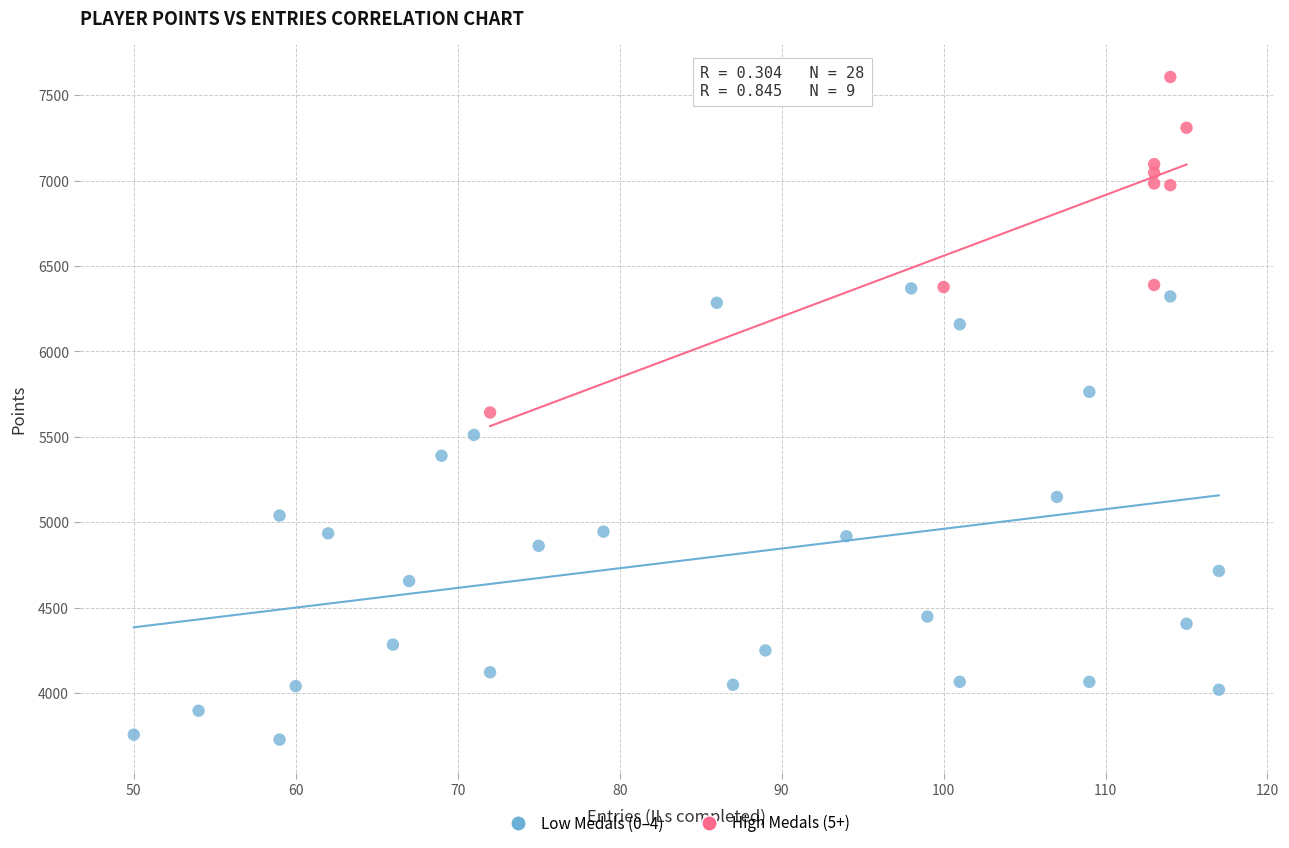

Which series reaches the minimum Y coordinate?

Low Medals (0–4)